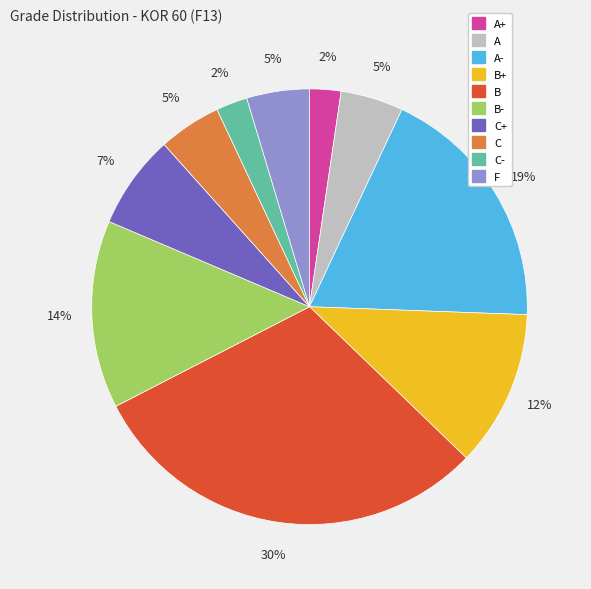

Does any single category account for the majority?

No